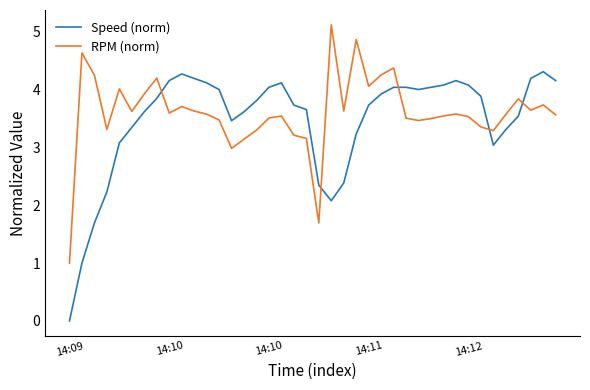

True or false: Speed (norm) has more than 1 points higher than both neighbors.

True